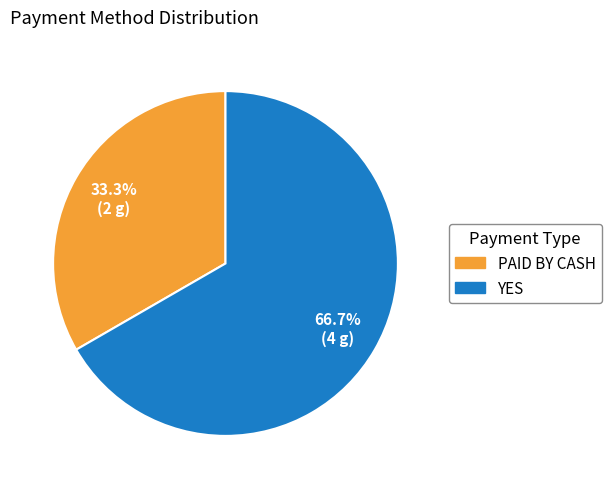

Is it true that YES is 67% of the pie?

True